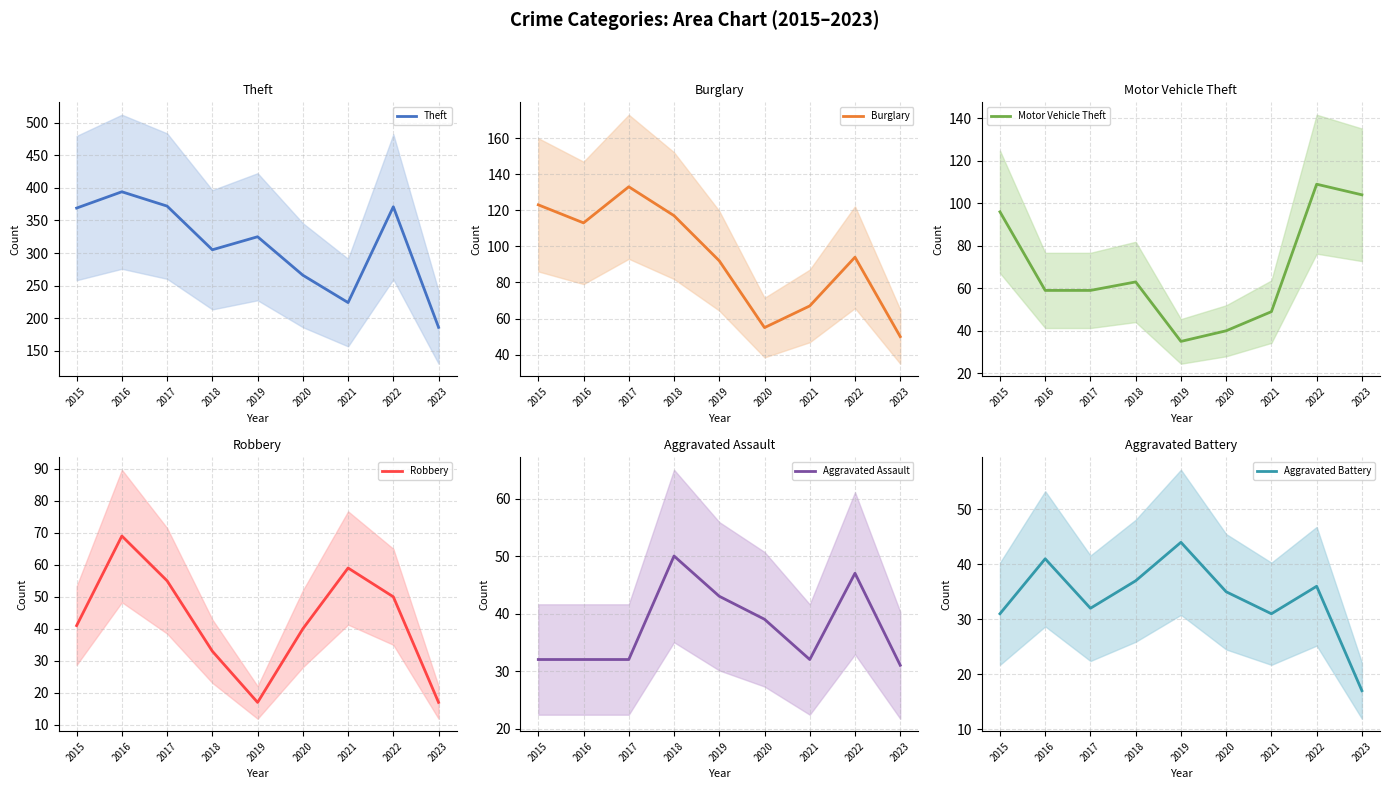

Rank the series by their maximum value, from highest to lowest.

Theft, Burglary, Motor Vehicle Theft, Robbery, Aggravated Assault, Aggravated Battery